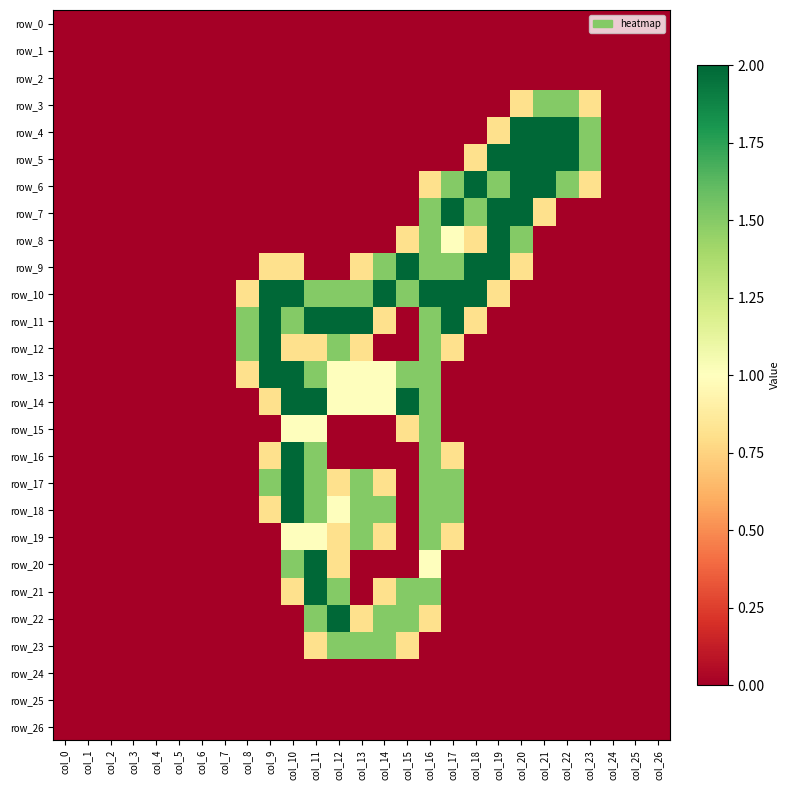

At which category is the sum across all series the highest?

col_16